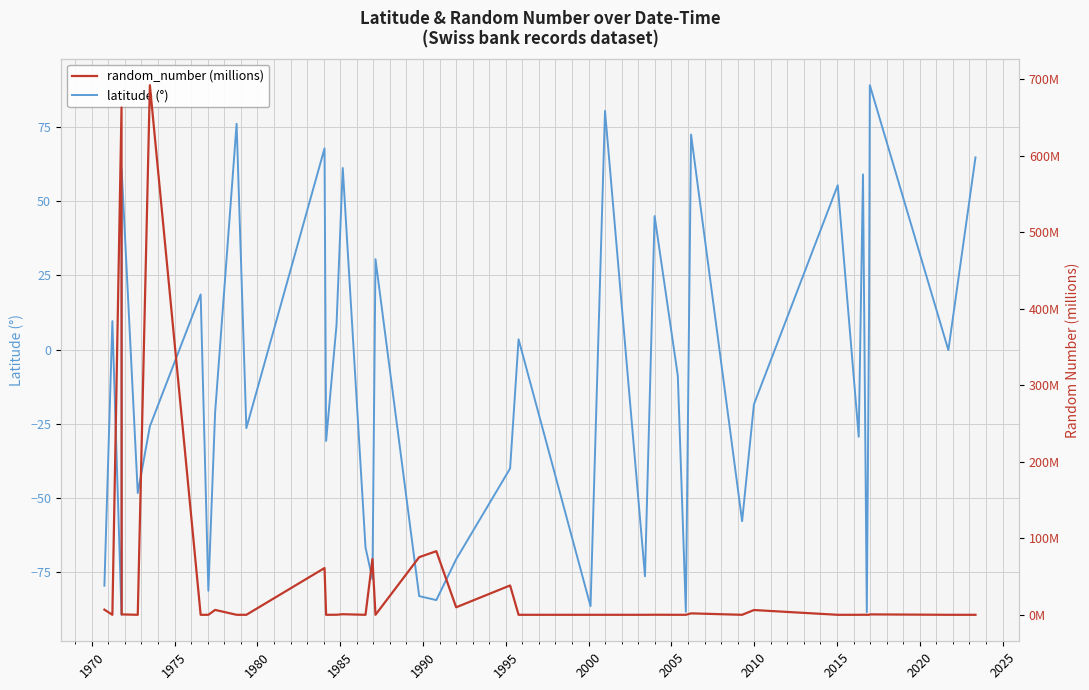

Is it true that random_number equals 10.6 at 31?

False